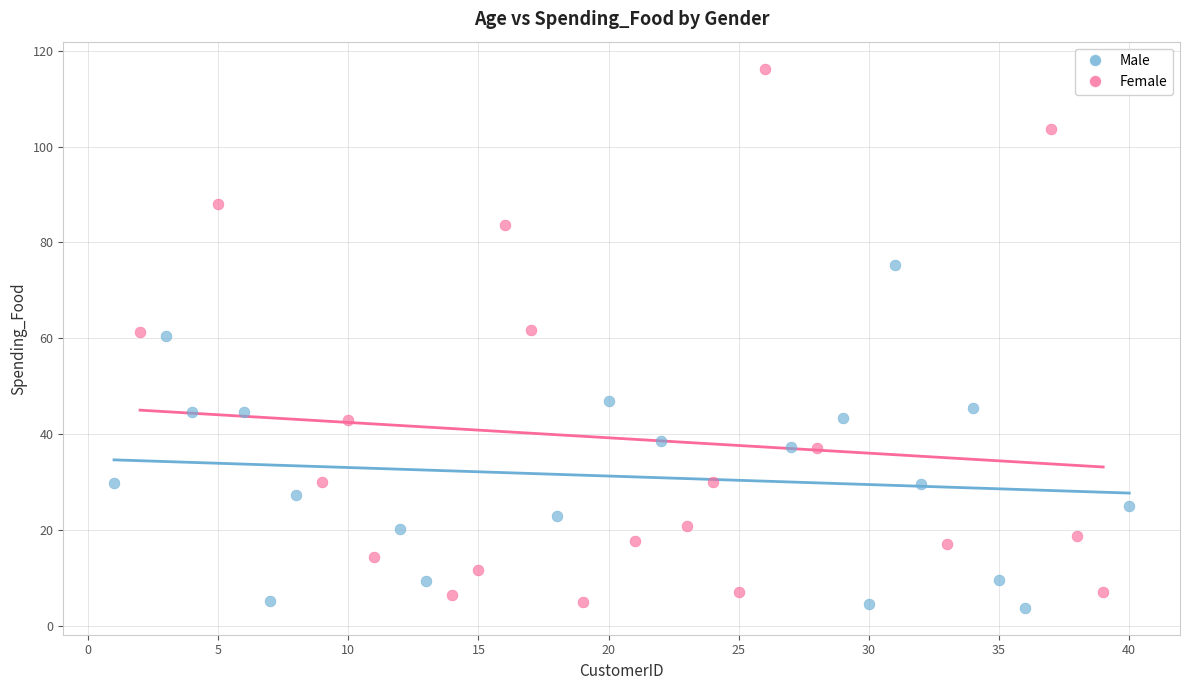

Which series contains the highest Y value?

Female